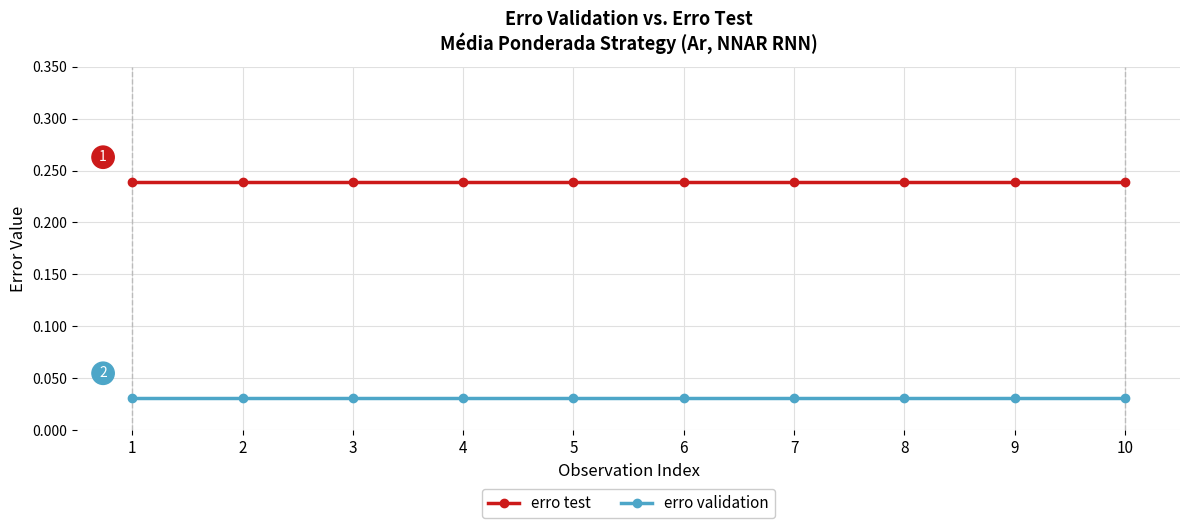

What is the total value across all series at 6?

0.3